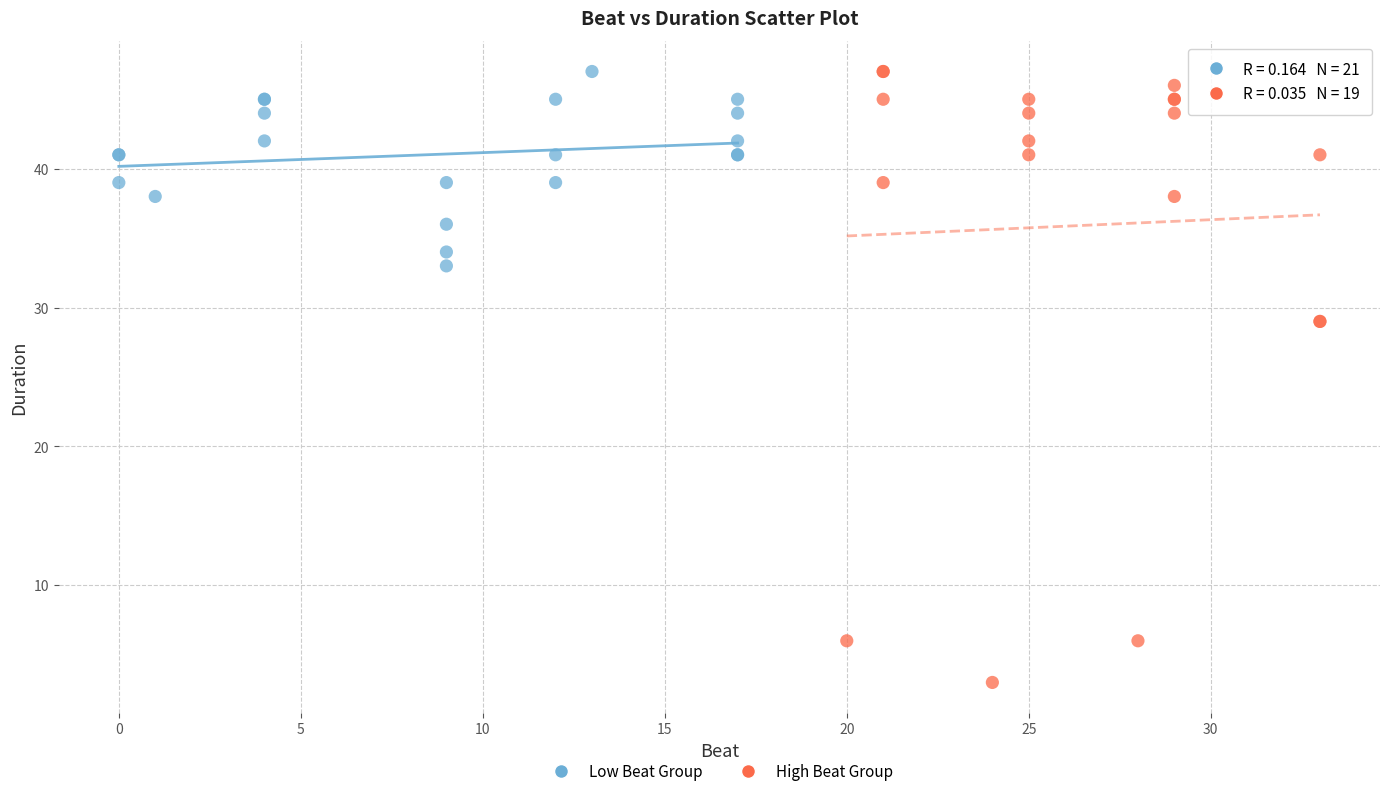

Which series reaches the minimum Y coordinate?

High Beat Group